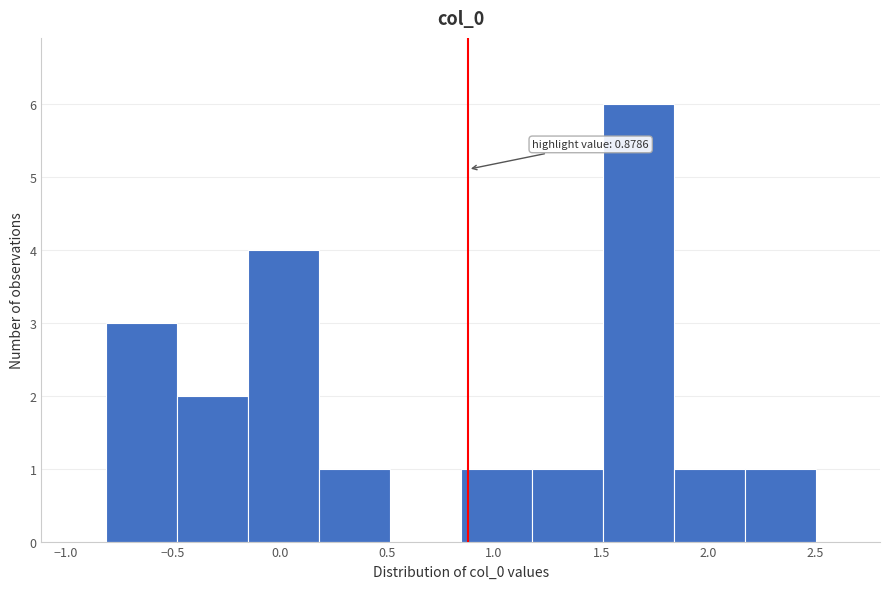

Over which range of the x-axis is the bar tallest?

1.50 to 1.85